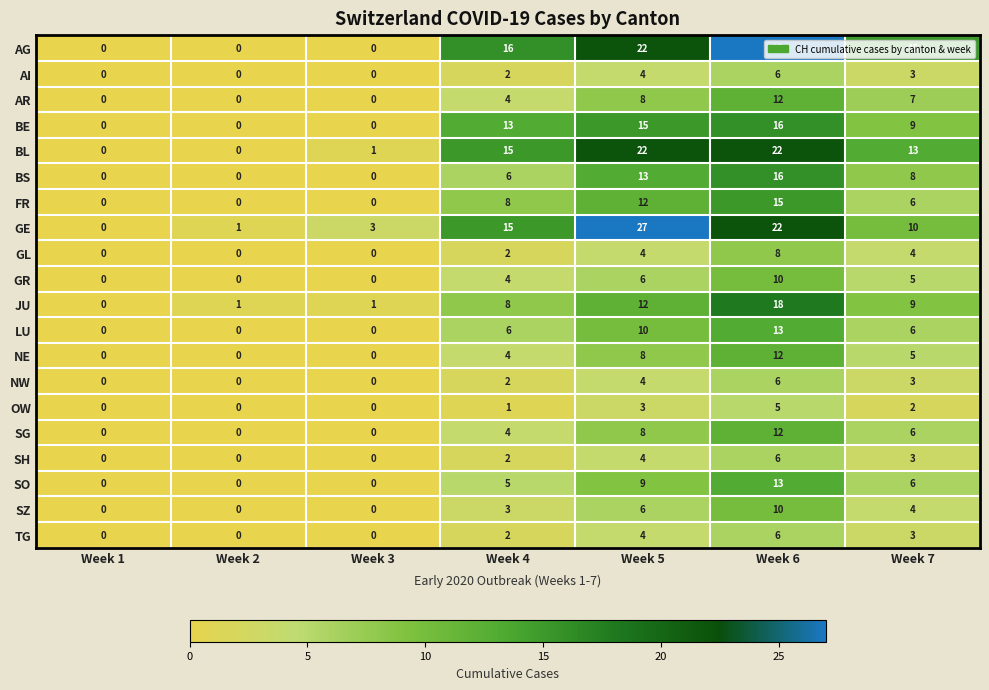

What is the spread (max minus min) of values at Week 3?

3